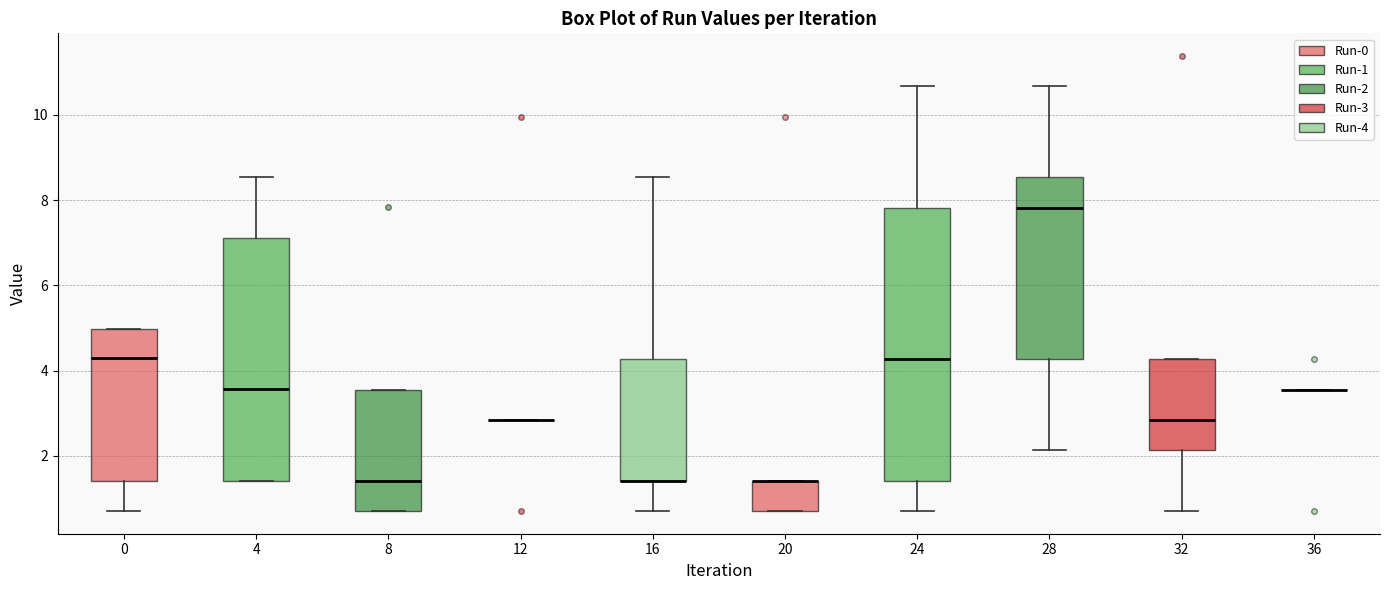

Where does the median line of the box at x = 28 sit on the y-axis? The values are not printed on the chart, so give them approximately, as read against the axis.

7.8